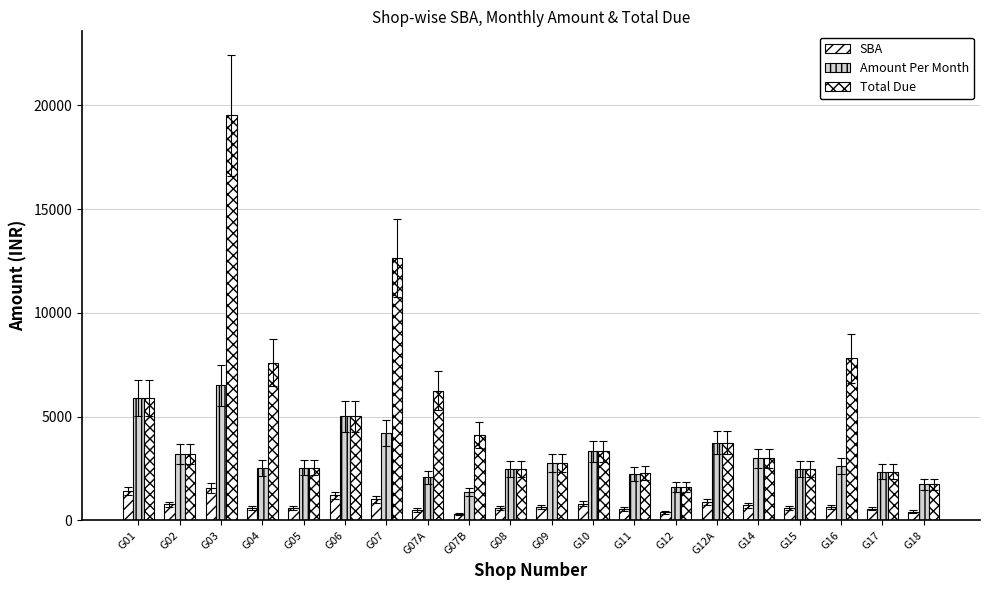

How many bars are there in each group?

3